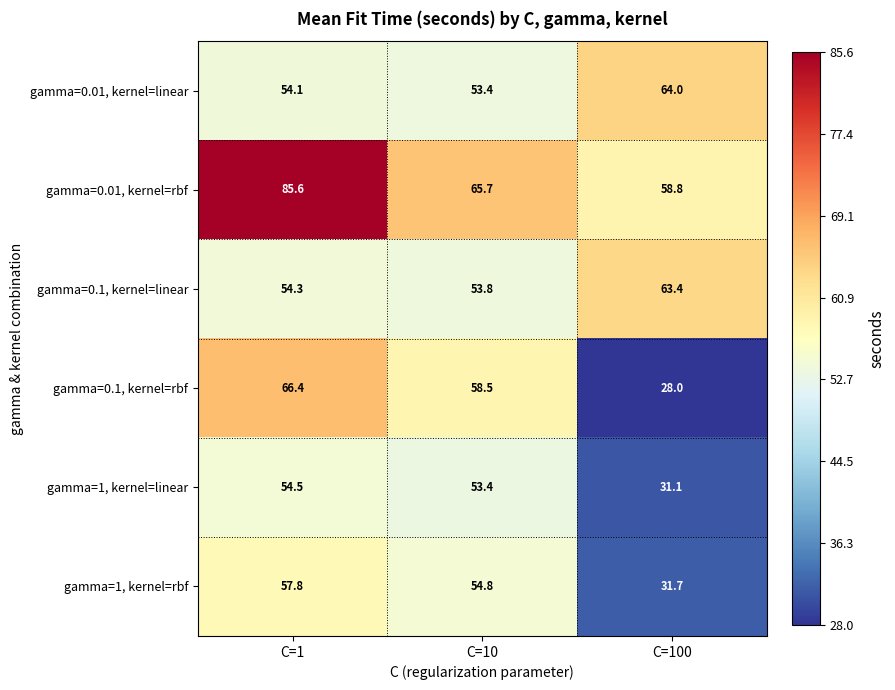

What is the spread (max minus min) of values at C=100?

36.0